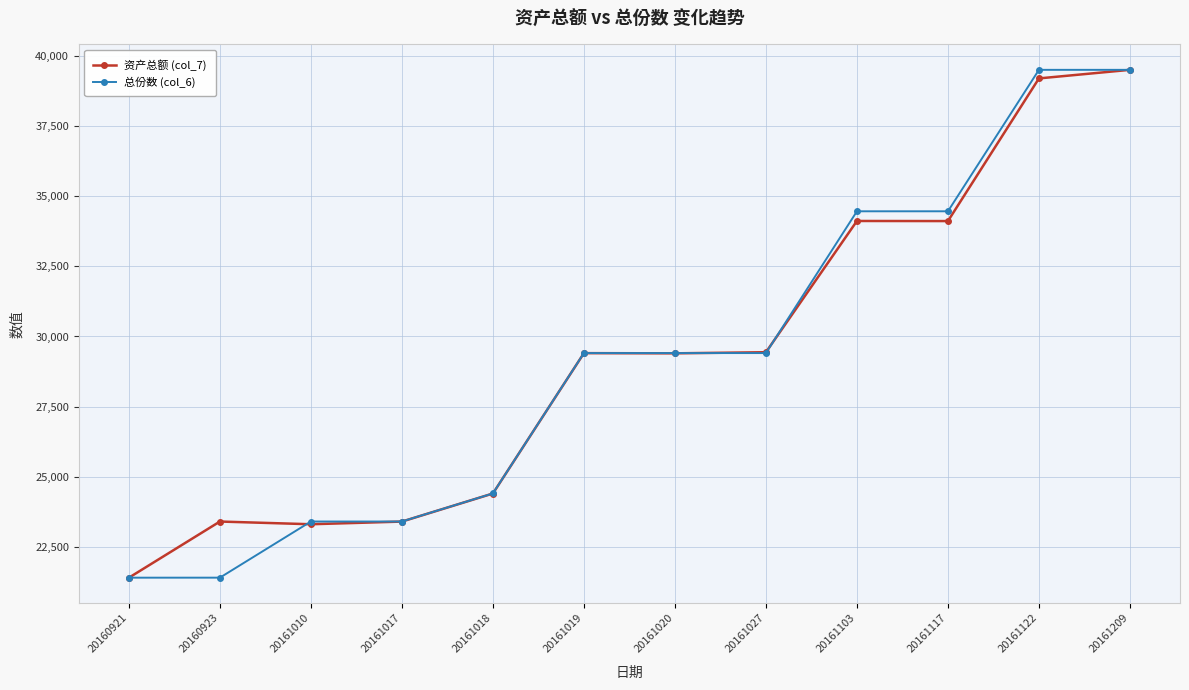

What is the difference between the maximum and second lowest values in the 总份数 (col_6) series?

18090.2